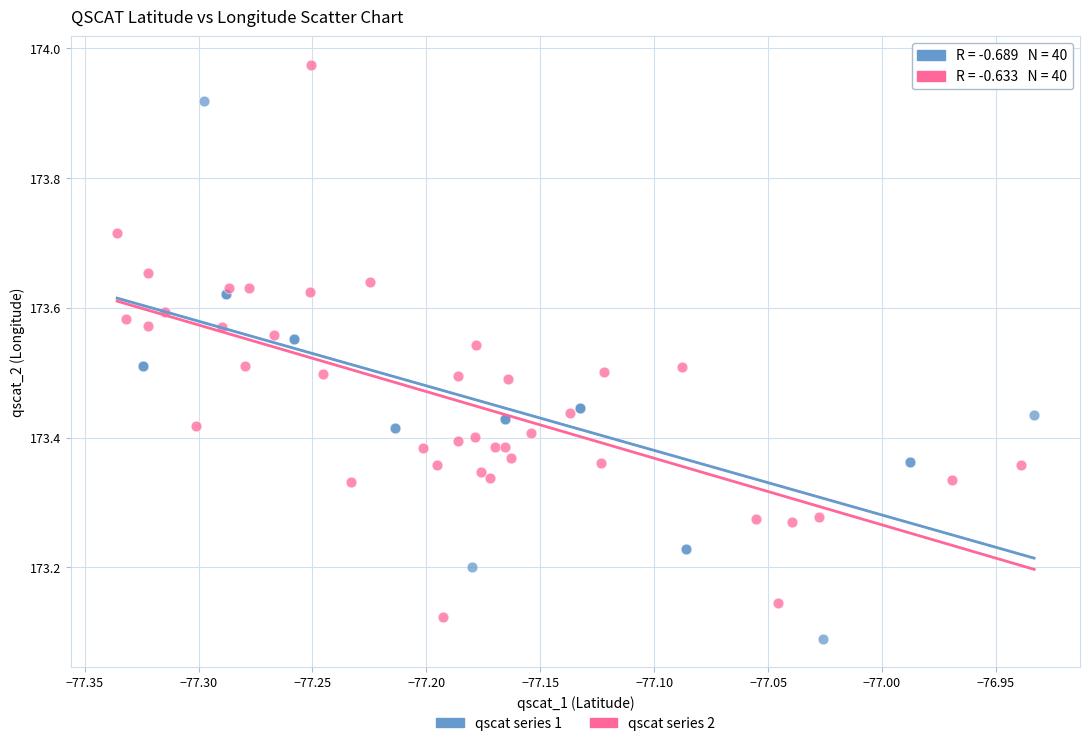

Which series has the widest spread of Y values?

qscat series 2